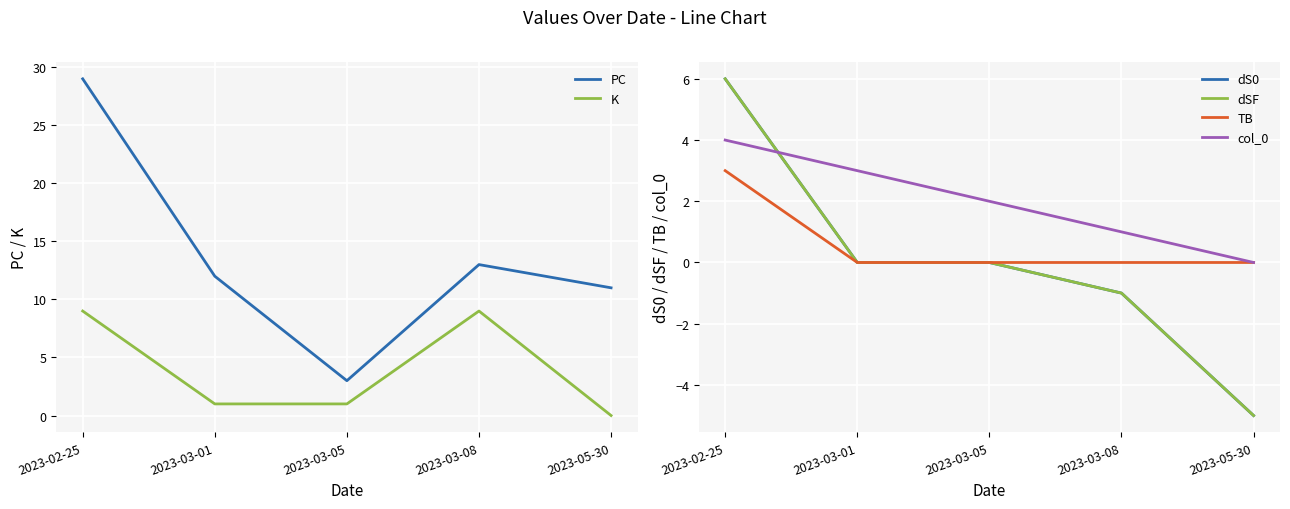

Is it true that dS0 equals -1 at 2023-03-08?

True